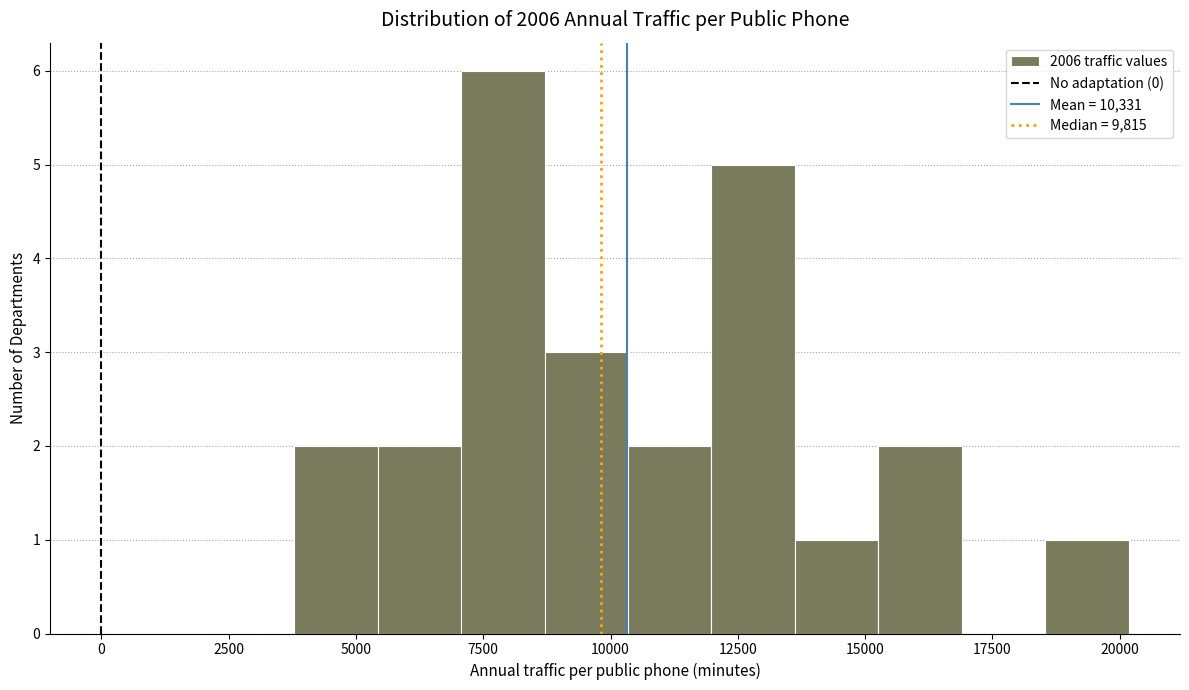

Read against the x-axis, roughly where is the centre of the tallest bar?

8000